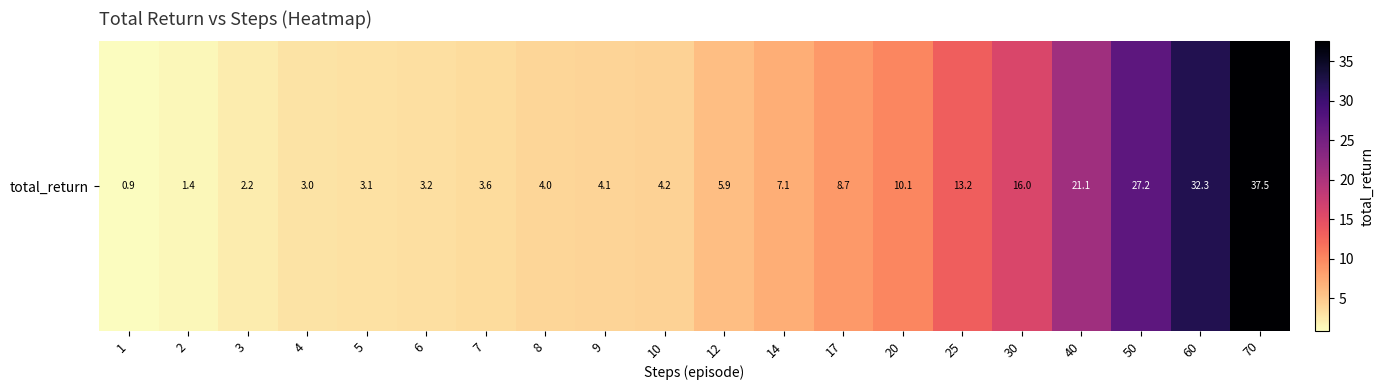

What is the difference between the maximum and minimum values?

36.6